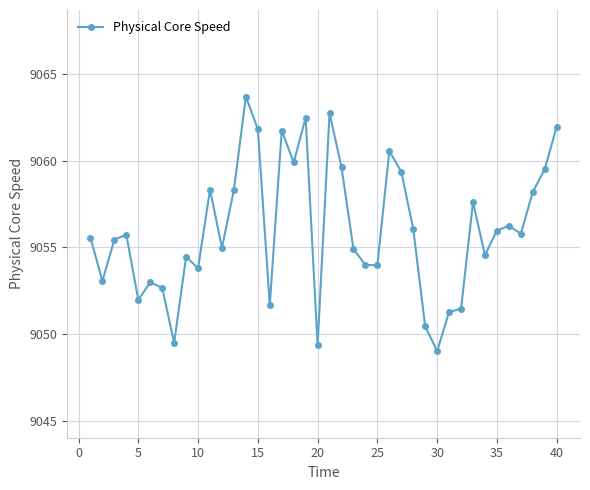

What is the value of the 10th point from the left?

9053.8